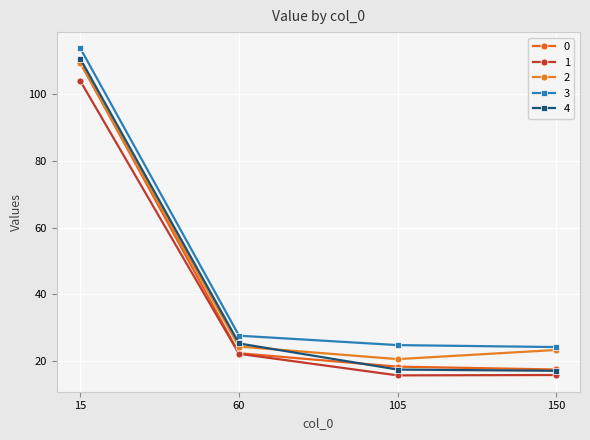

What is the lowest value of the 2 series?

20.6